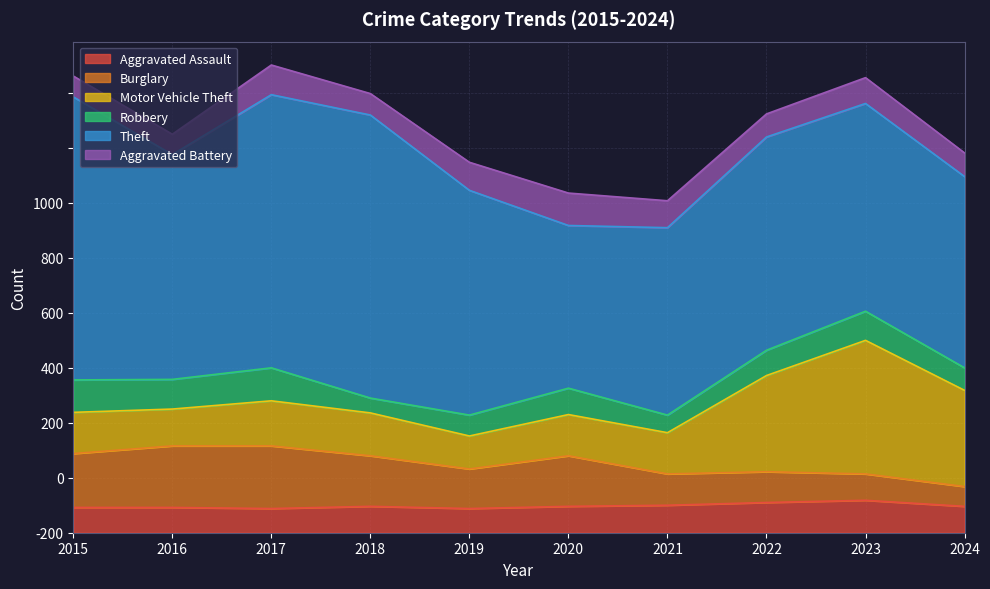

Rank the series by their maximum value, from lowest to highest.

Aggravated Assault, Aggravated Battery, Robbery, Burglary, Motor Vehicle Theft, Theft